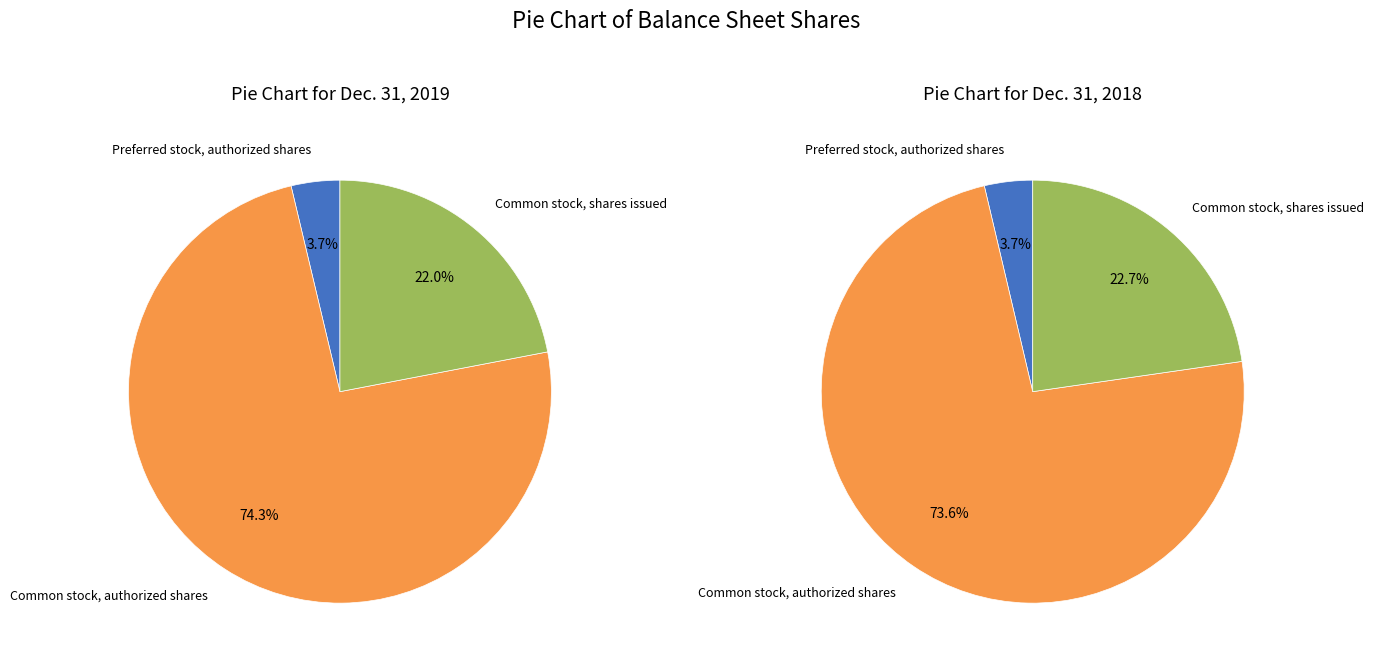

Combined, do 3 and 2 account for over 50%?

Yes